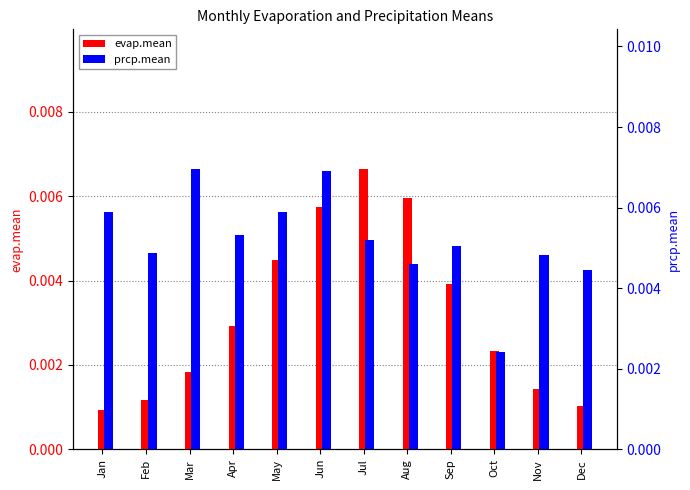

The prcp.mean series shows 0.0 at May. True or false?

False